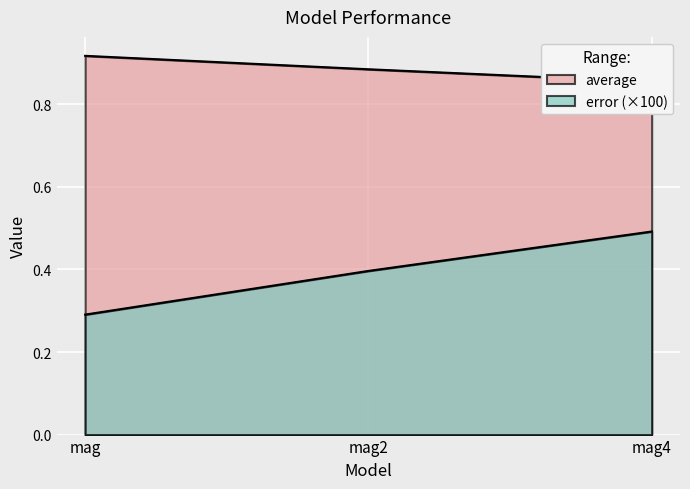

What is the value of the error point at the 1st from the left?

0.3